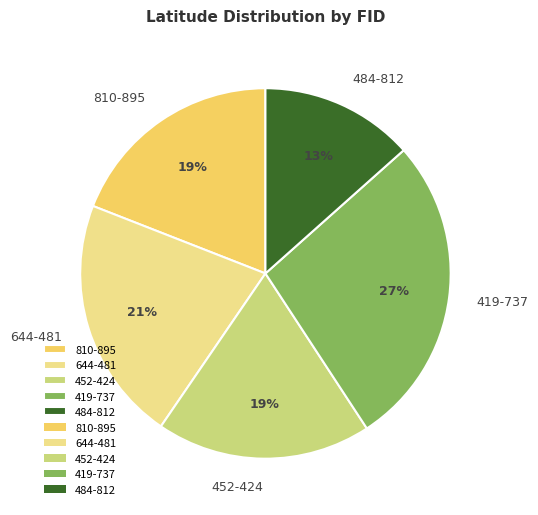

Count the number of slices in the pie.

5